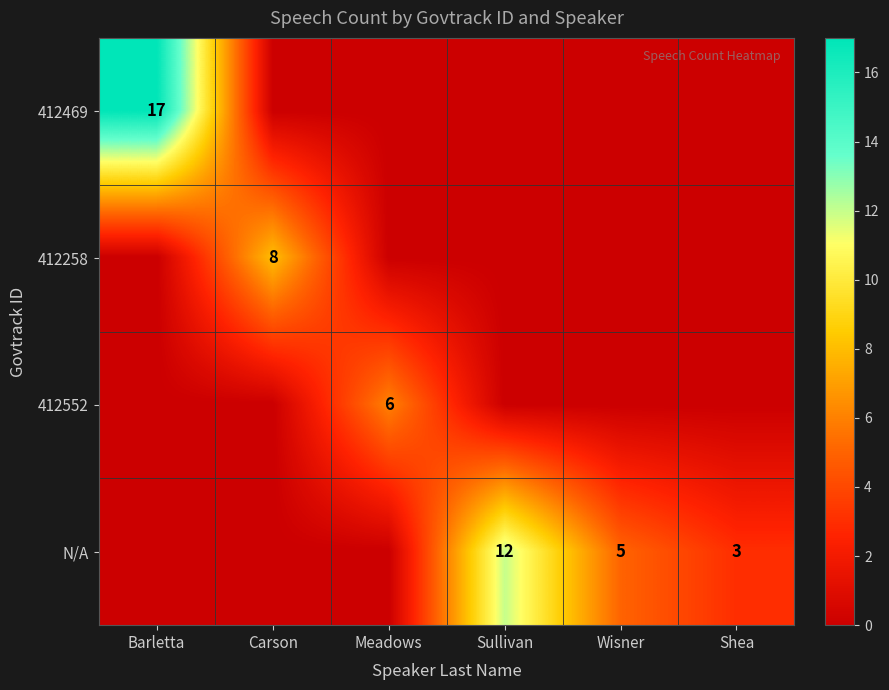

At how many categories does at least one series exceed 9?

2